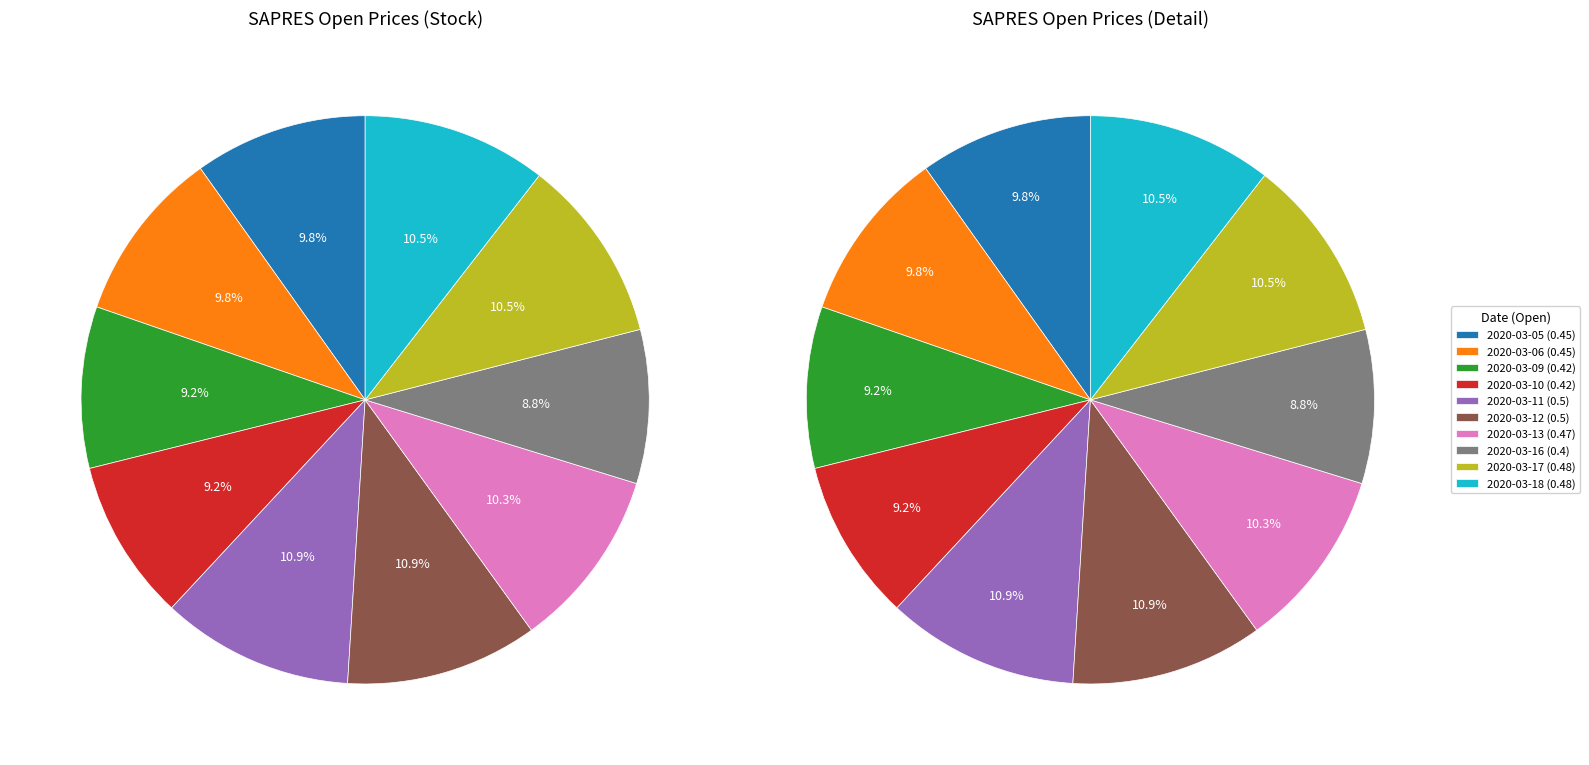

Combined, do 2020-03-09 and 2020-03-06 account for over 50%?

No